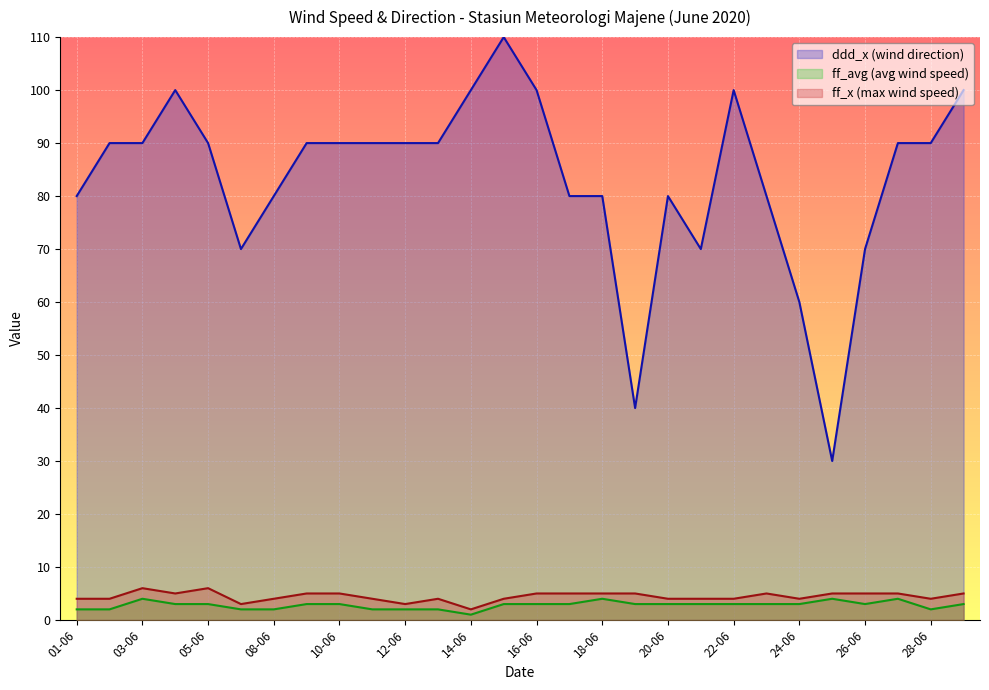

The ff_avg (avg wind speed) series shows 3 at 10-06. True or false?

True